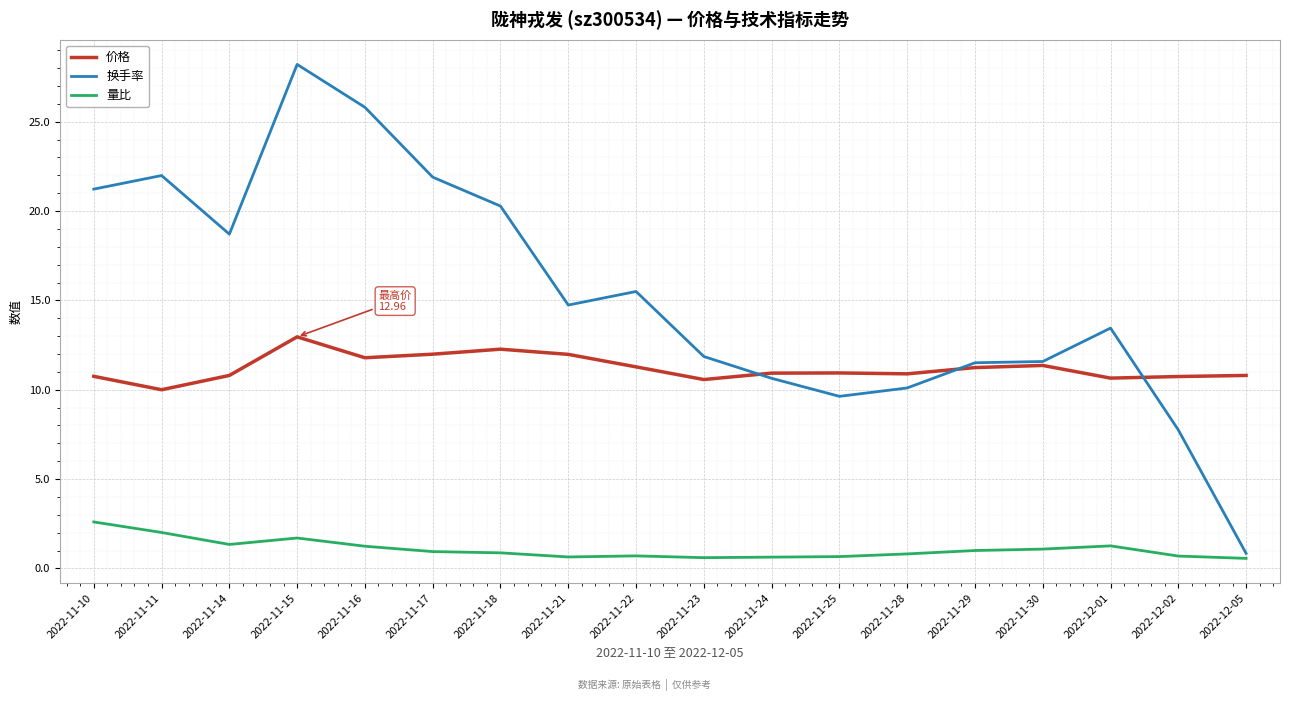

Where do 价格 and 换手率 first cross each other?

2022-11-23 and 2022-11-24